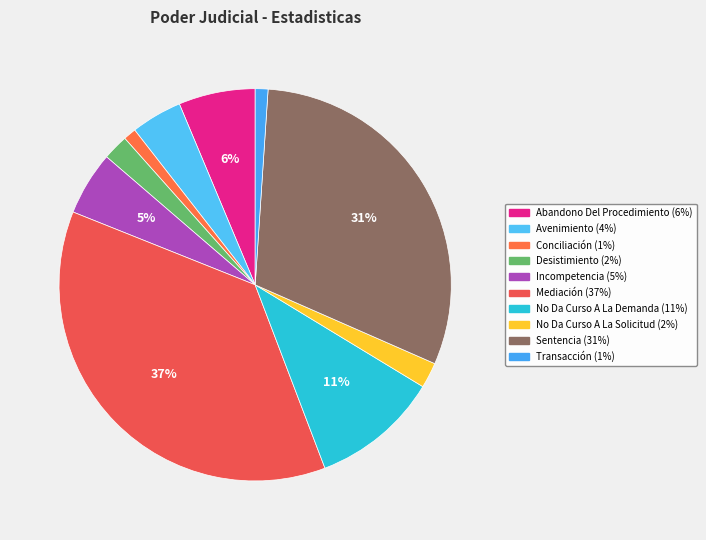

True or false: No Da Curso A La Demanda accounts for 11% of the total.

True